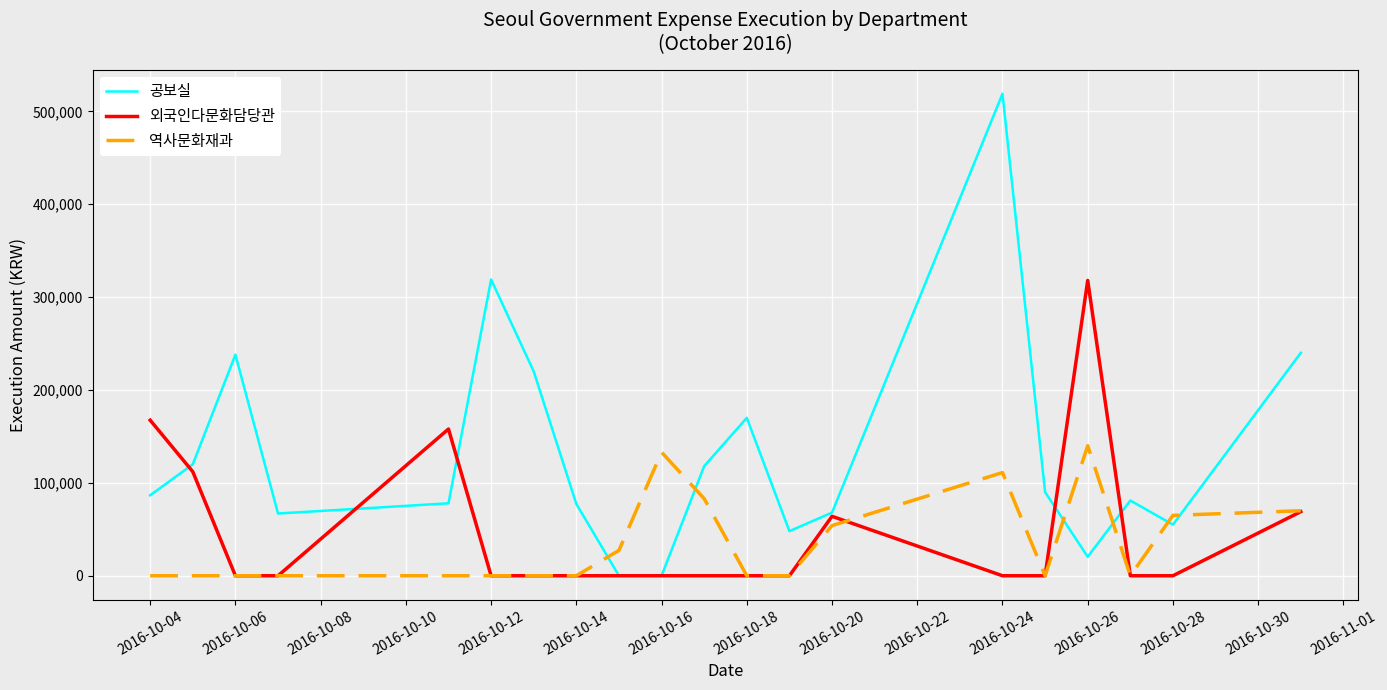

How many distinct data groups are displayed?

3